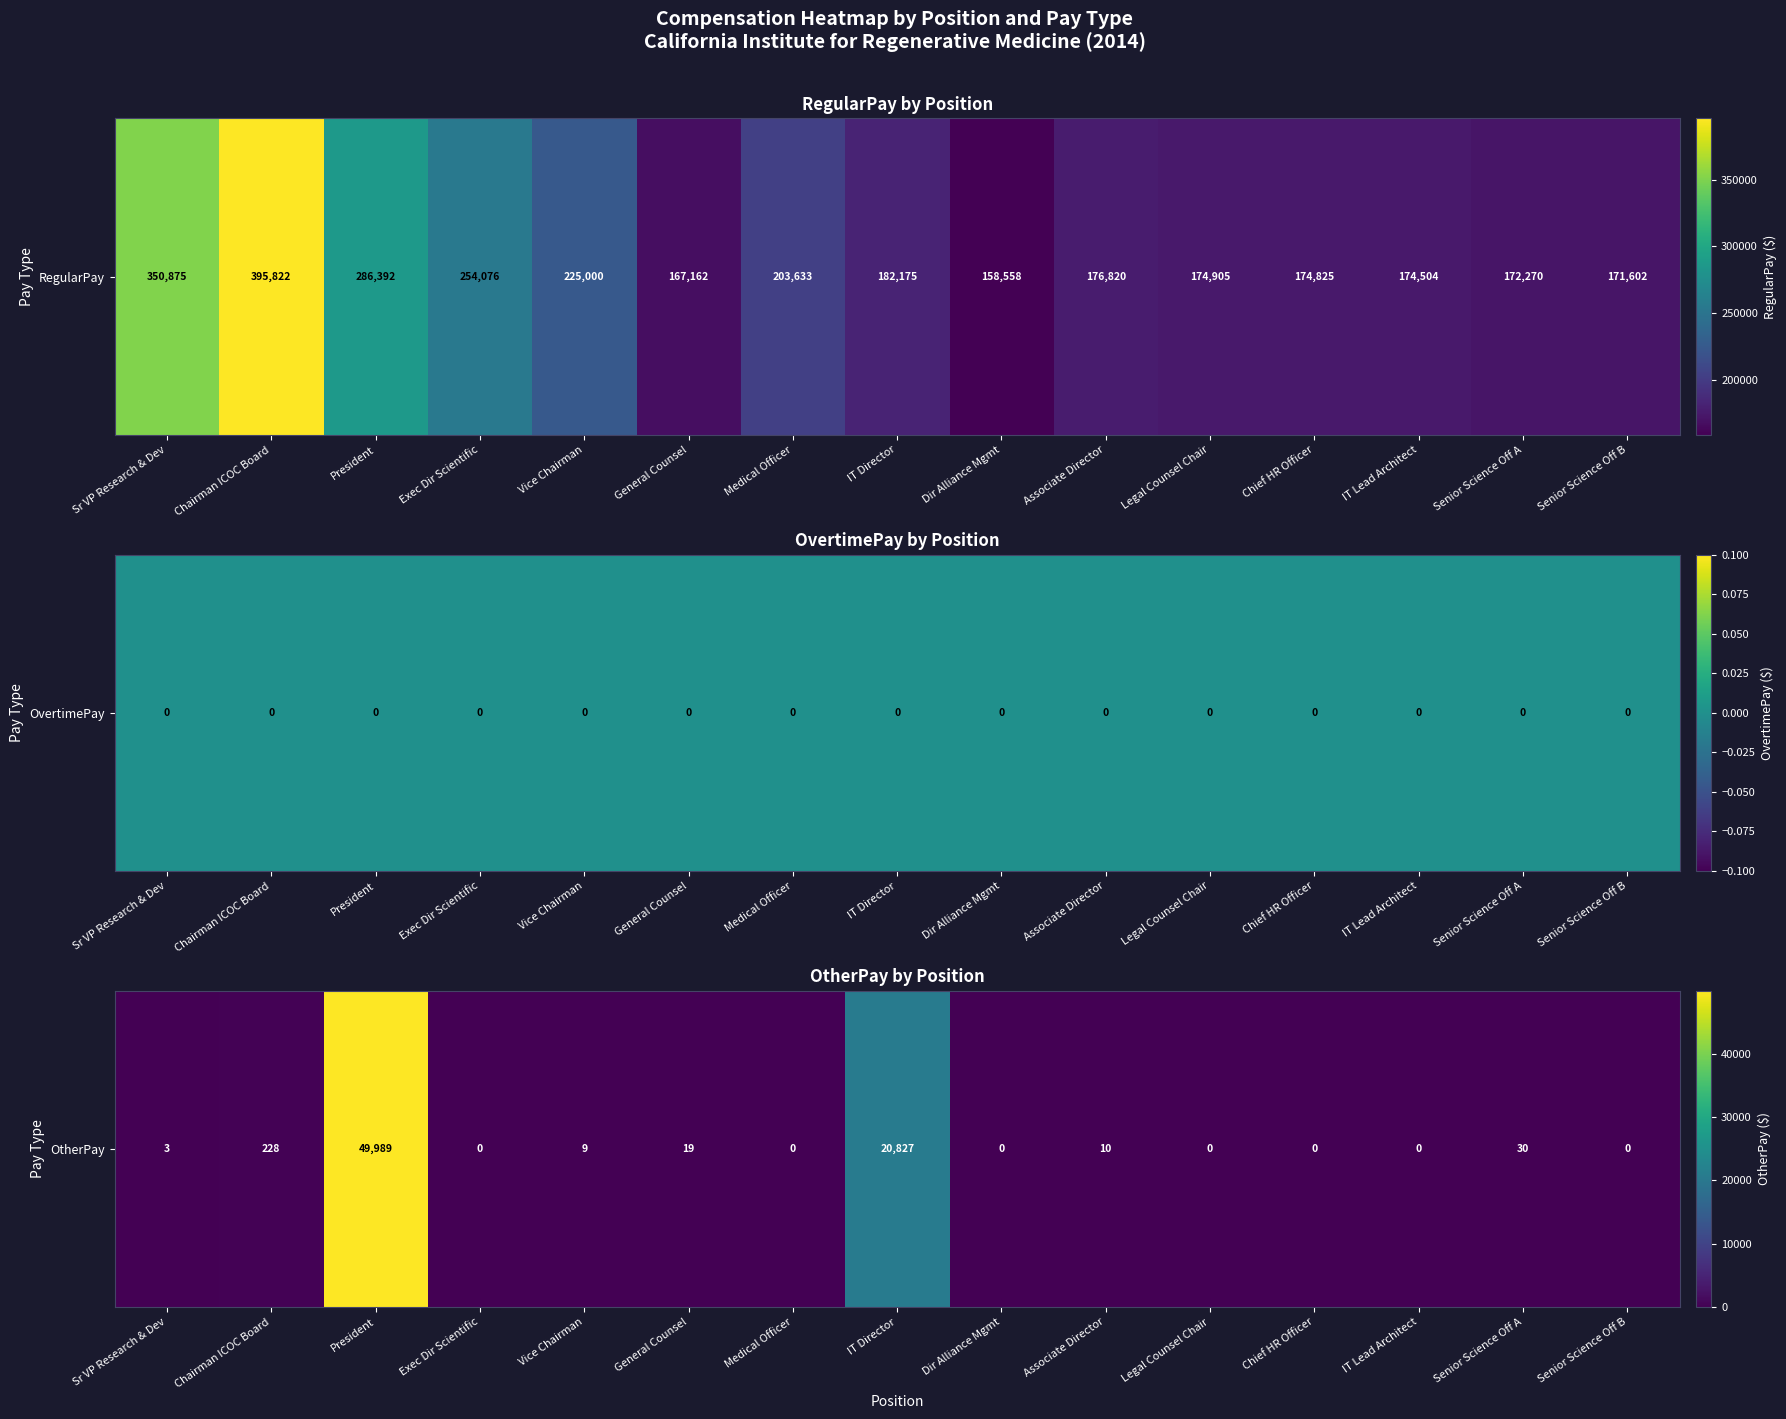

What is the greatest value displayed?

49989